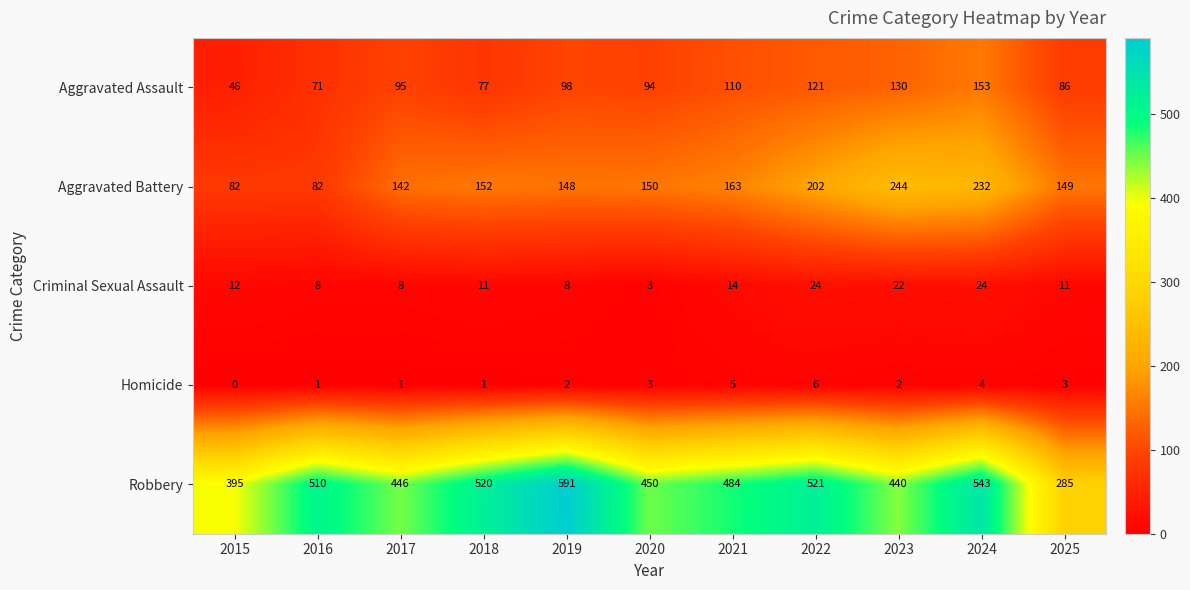

Is it true that Criminal Sexual Assault equals 22 at 2023?

True